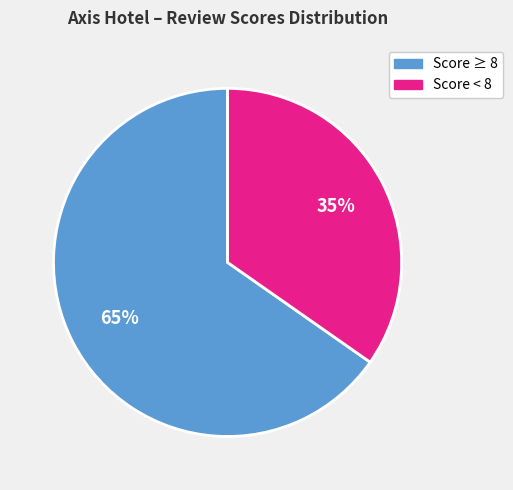

To the nearest percent, what is the average slice percentage?

50%